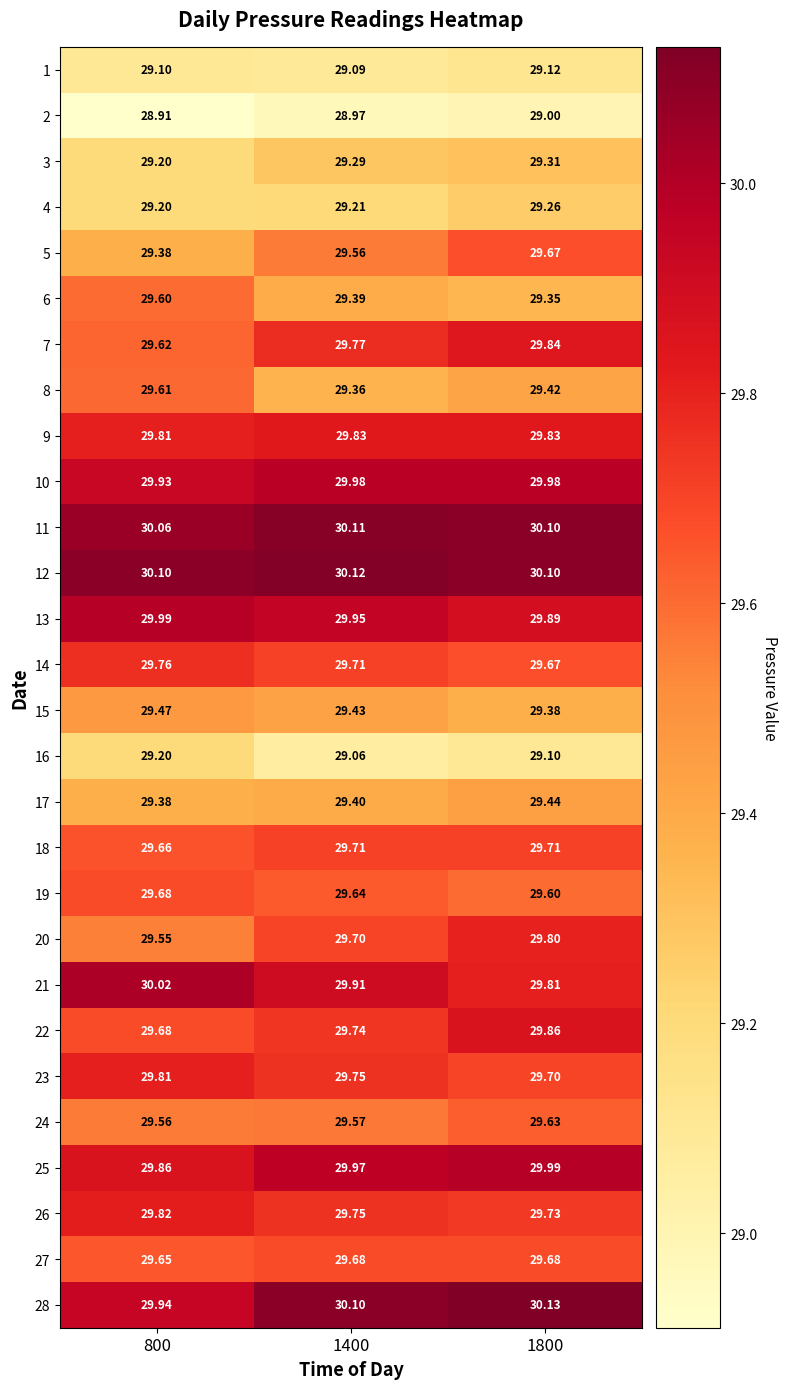

Is the value of 10 at 1800 greater than the value of 22 at 800?

Yes